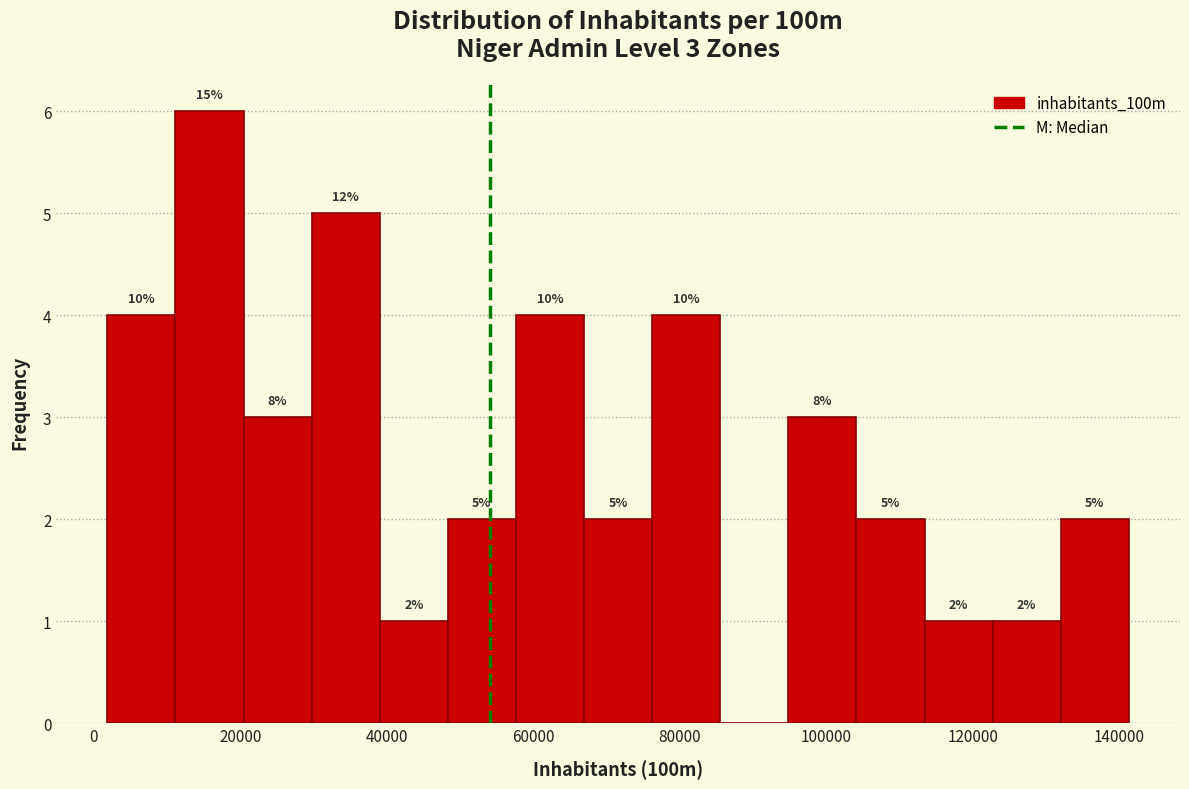

Which range on the x-axis has the tallest bar?

12000 to 20000